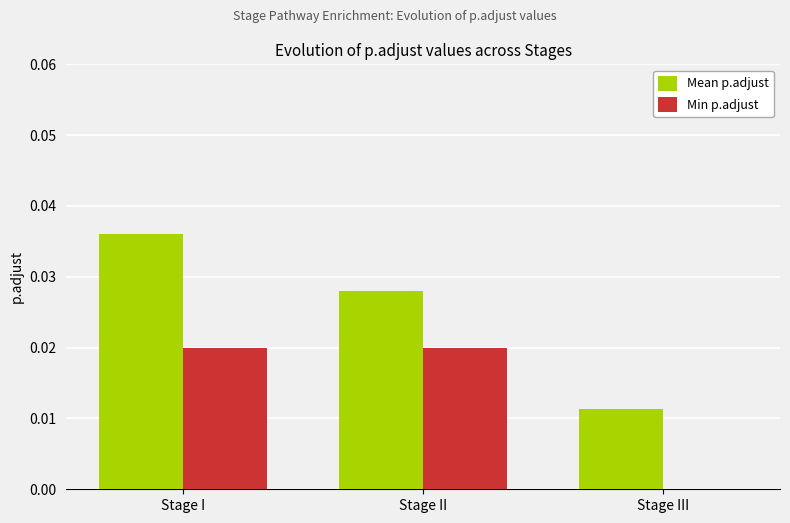

Which category has the highest value across all series?

Stage I